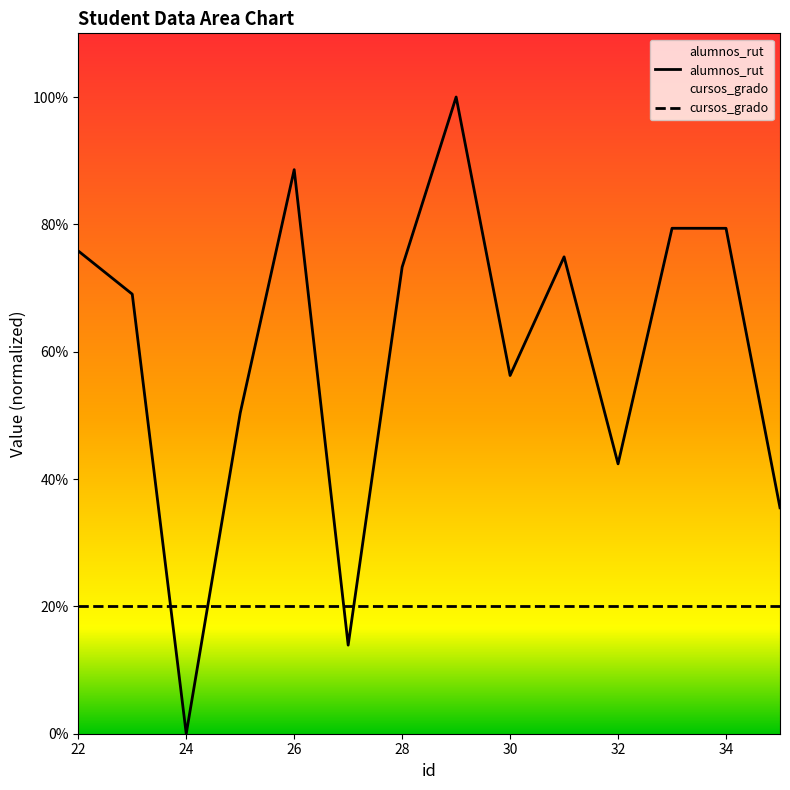

Reading left to right, list all the values displayed in this chart.

22=75.8	23=69.0	24=0.0	25=50.4	26=88.6	27=13.9	28=73.3	29=100.0	30=56.3	31=74.9	32=42.4	33=79.4	34=79.4	35=35.5